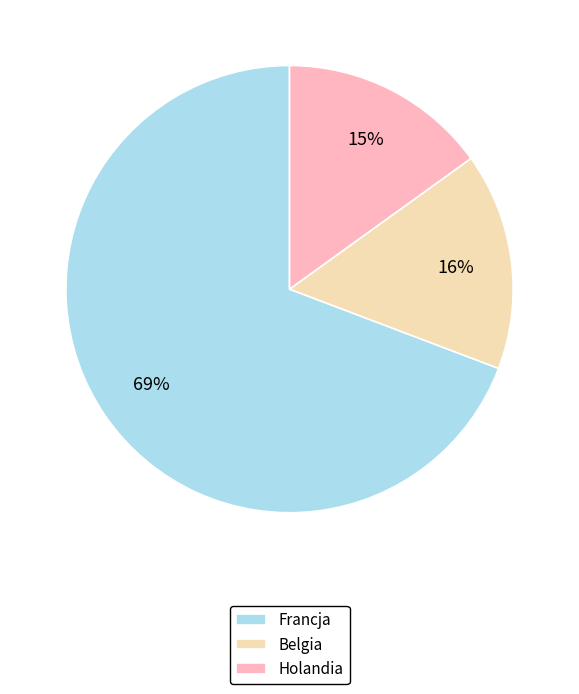

Which slice is the smallest?

Holandia